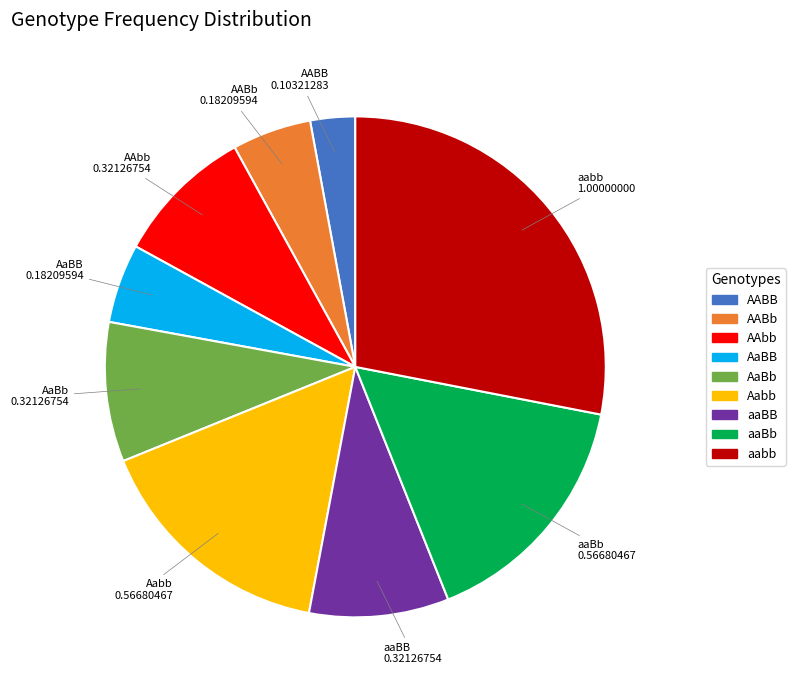

Is the sum of AABB and AaBB greater than half?

No